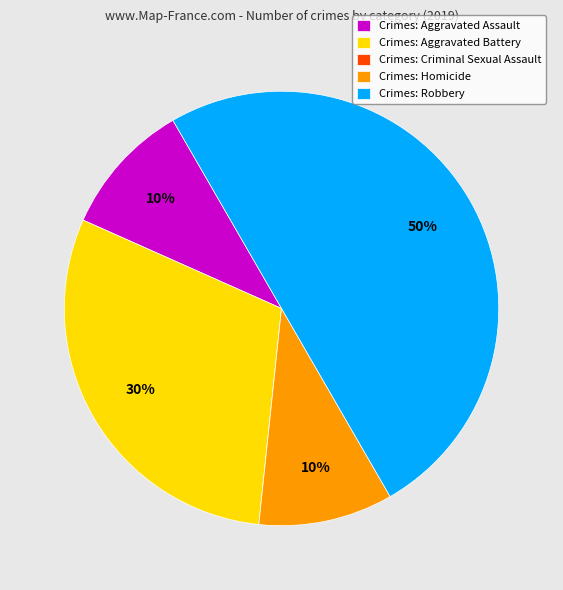

The Crimes: Robbery slice represents 50% of the pie. True or false?

True